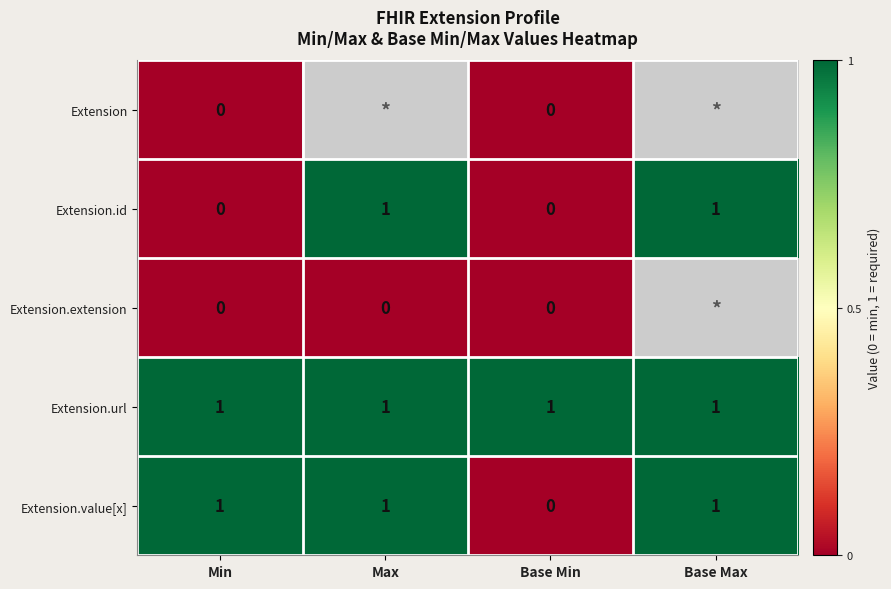

Is the value of Extension.value[x] at Min greater than the value of Extension.extension at Min?

Yes